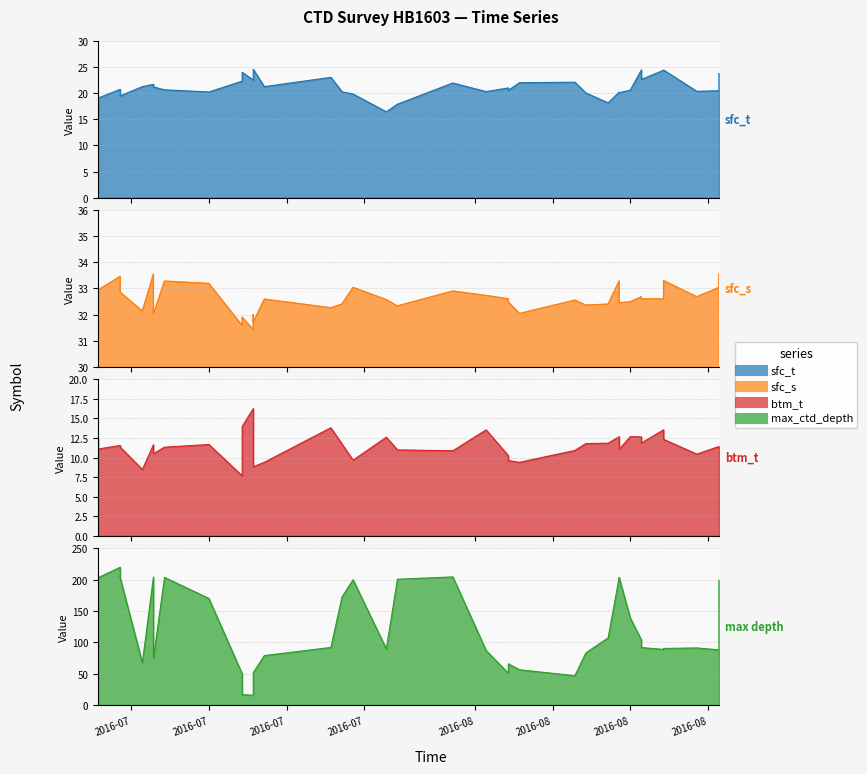

What is the spread (max minus min) of values at 20?

69.5